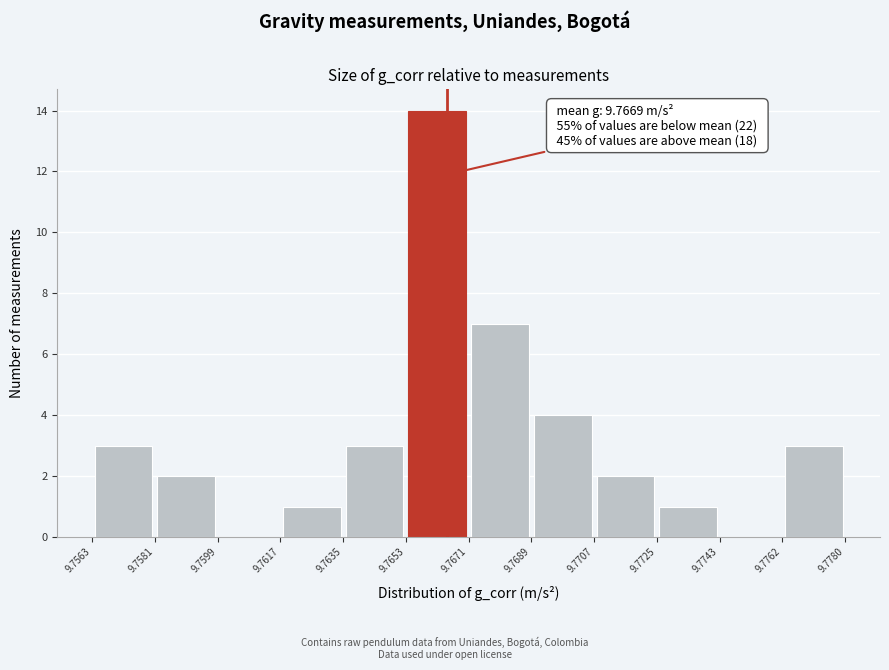

Which range on the x-axis has the tallest bar?

9.7653 to 9.7671